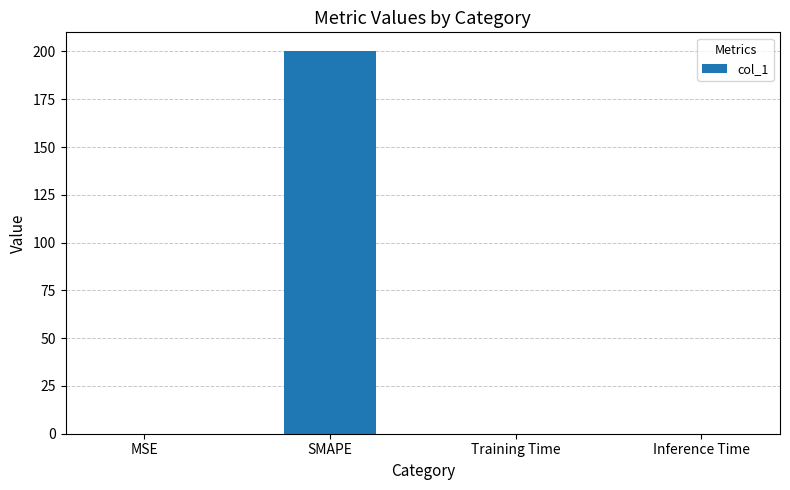

Between SMAPE and MSE, which is larger?

SMAPE